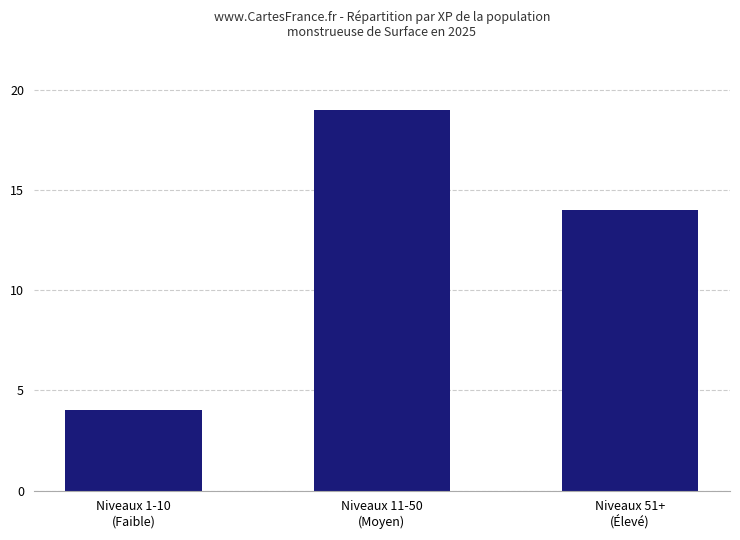

What value does the data have at Niveaux 11-50
(Moyen)?

19